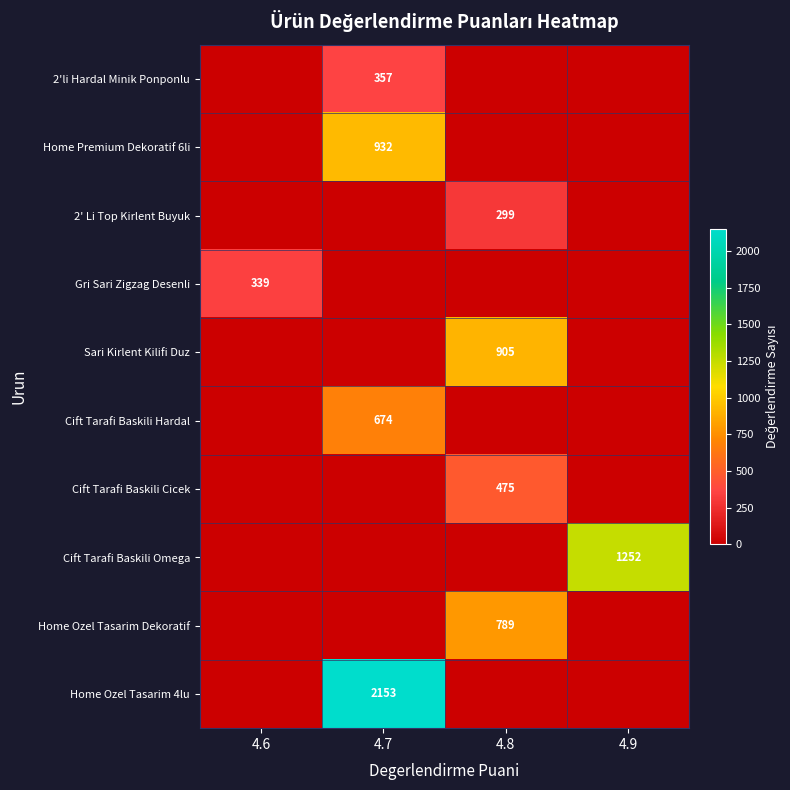

The 2' Li Top Kirlent Buyuk series shows 299 at 4.8. True or false?

True